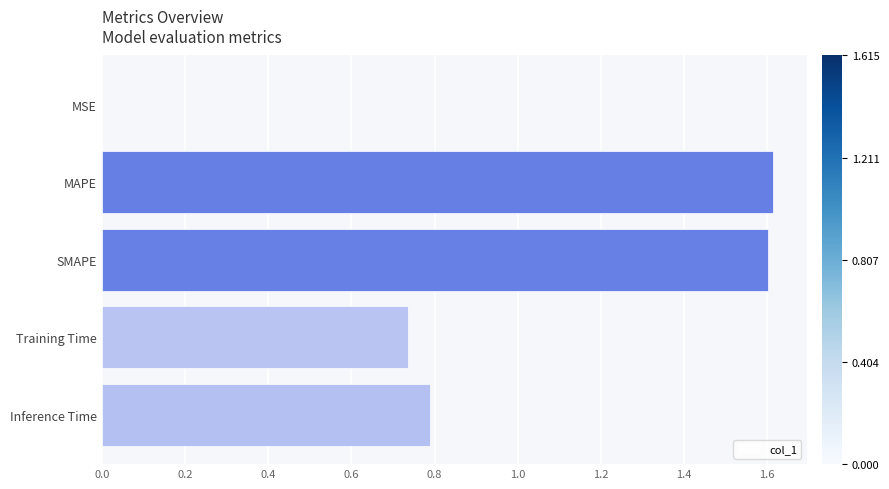

What is the approximate value at SMAPE?

1.6